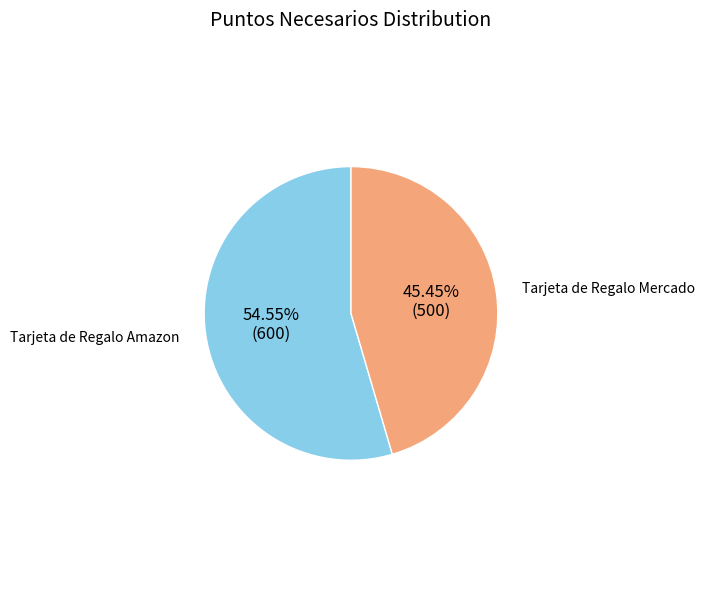

What is the total percentage of Tarjeta de Regalo Mercado and Tarjeta de Regalo Amazon?

100.0%